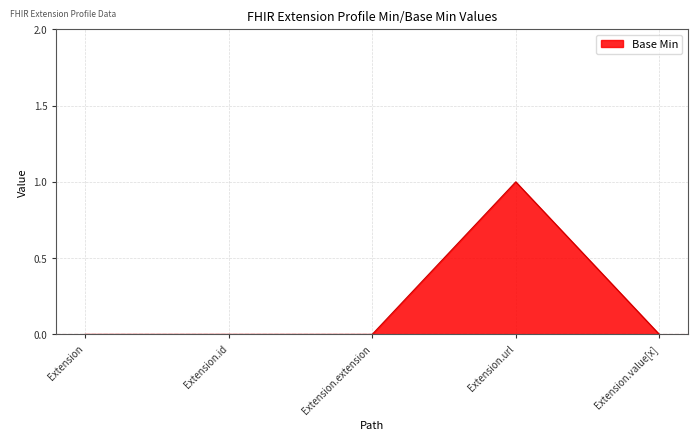

Which label corresponds to the largest value in the chart?

Extension.url